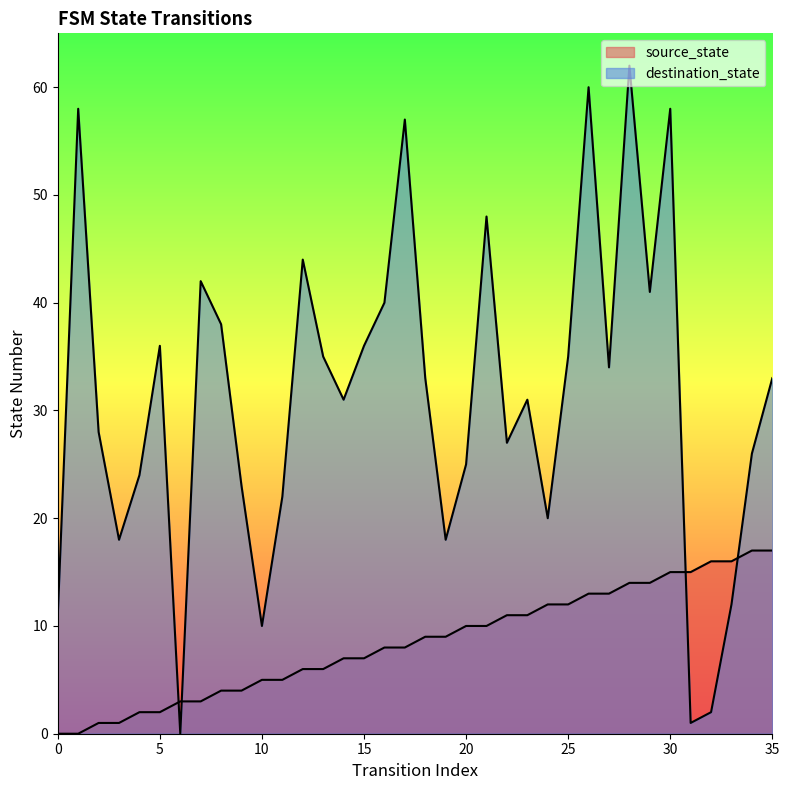

List the labels in order of destination_state value, smallest first.

6, 31, 32, 10, 0, 33, 3, 19, 24, 11, 9, 4, 20, 34, 22, 2, 14, 23, 18, 35, 27, 13, 25, 5, 15, 8, 16, 29, 7, 12, 21, 17, 1, 30, 26, 28